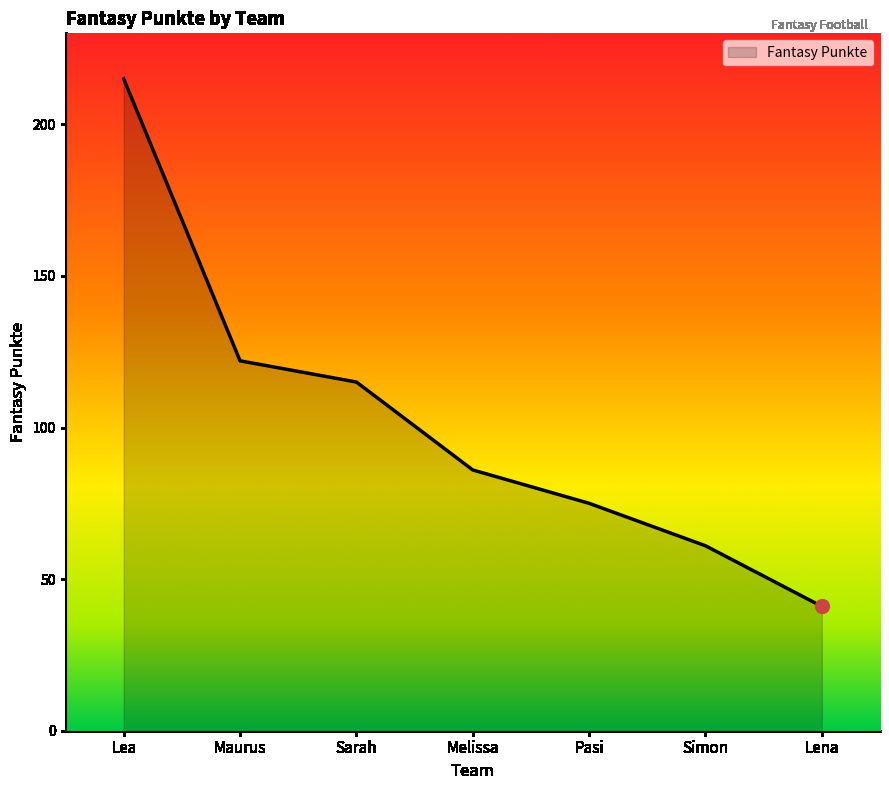

Between Maurus and Lena, which is larger?

Maurus